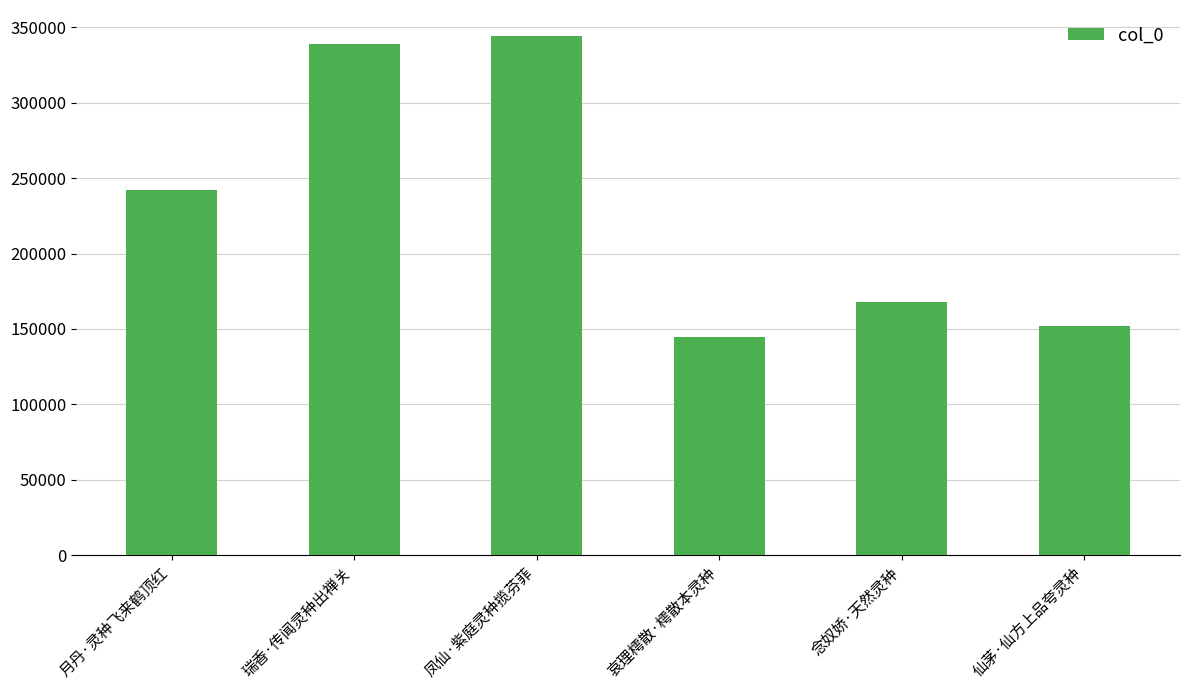

List the labels in order of value, smallest first.

哀理樗散·樗散本灵种, 仙茅·仙方上品夸灵种, 念奴娇·天然灵种, 月丹·灵种飞来鹤顶红, 瑞香·传闻灵种出禅关, 凤仙·紫庭灵种揽芬菲